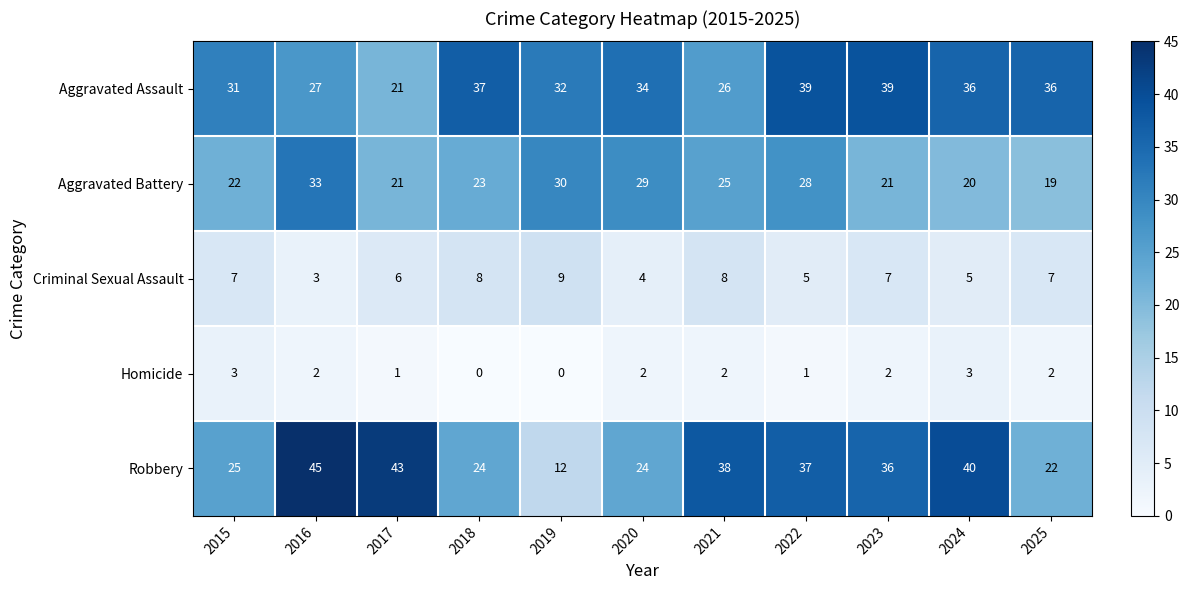

Which series has the largest total across all categories?

Aggravated Assault